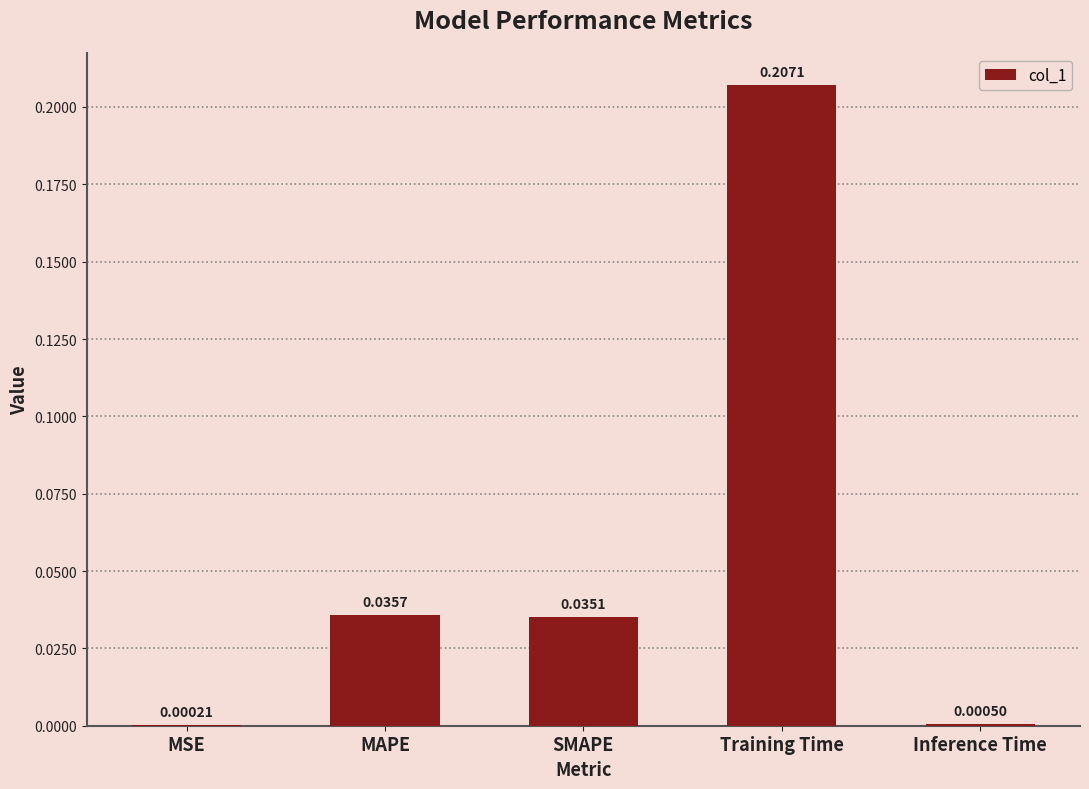

Where is the data nearest to the value 0?

MSE